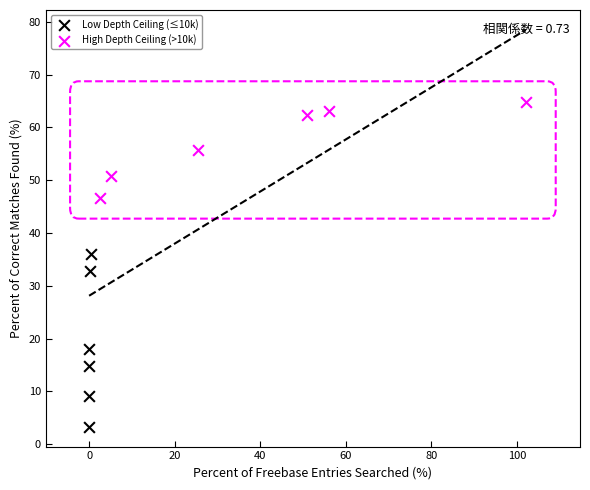

Which series contains the highest Y value?

High Depth Ceiling (>10k)